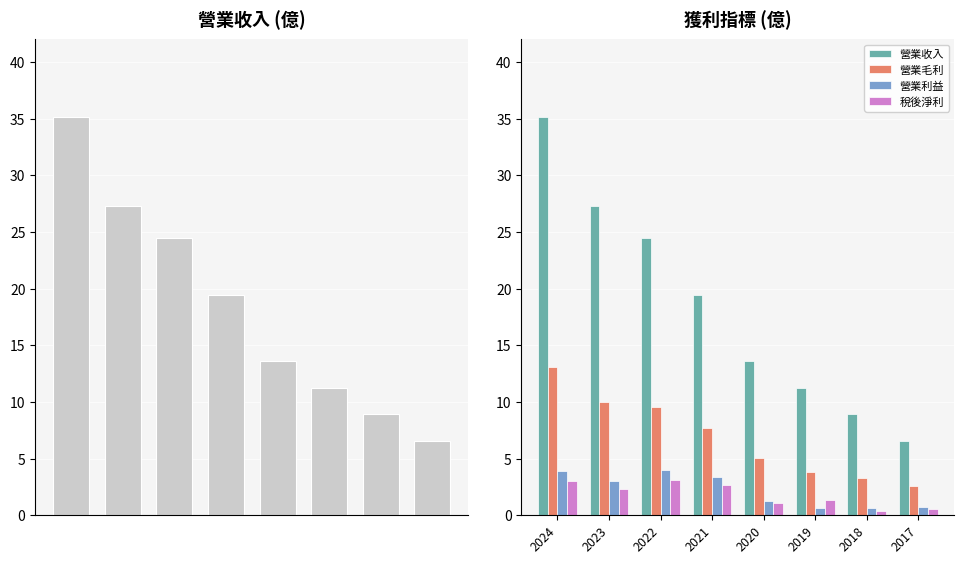

At which category does the chart reach its minimum across all series?

2018